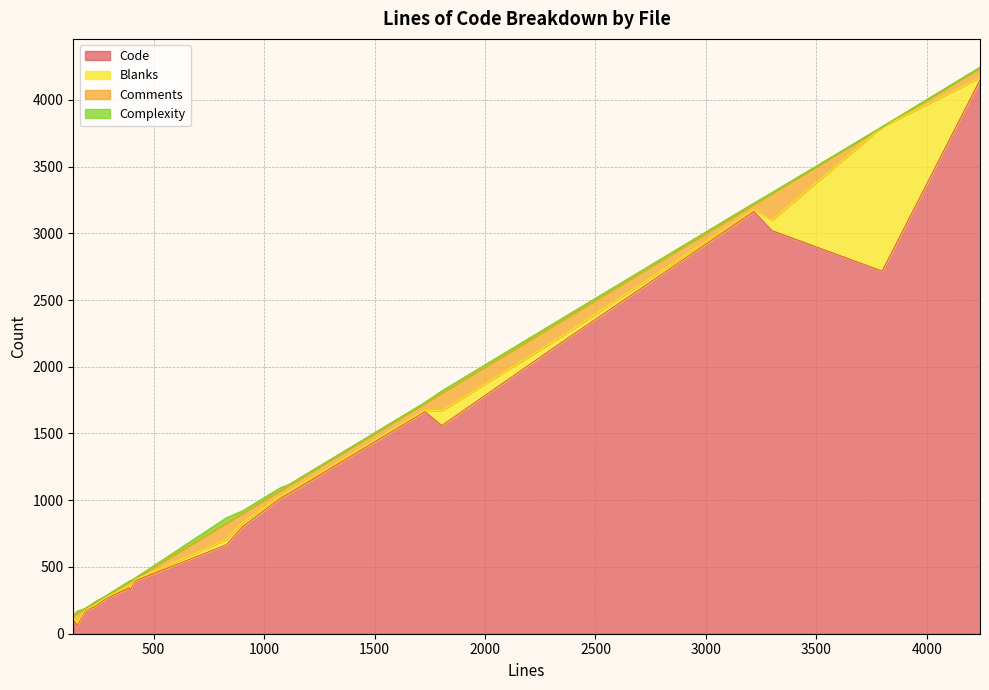

What is the highest value of the Code series?

4148